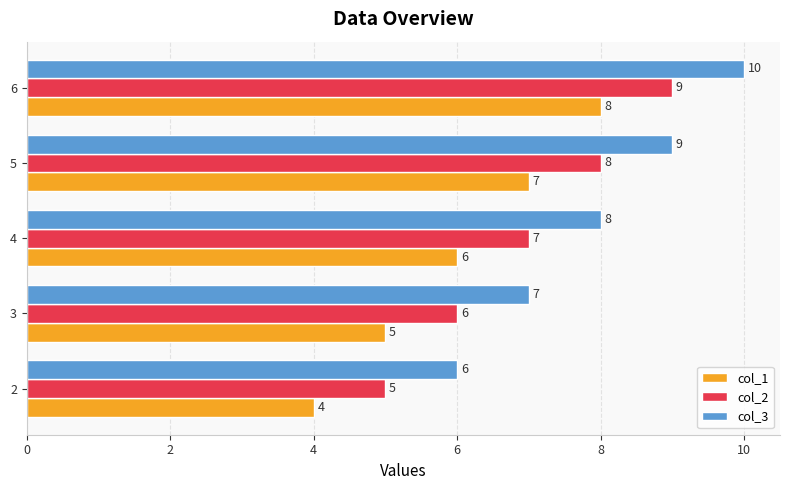

How many values in the col_1 series are below 6?

2